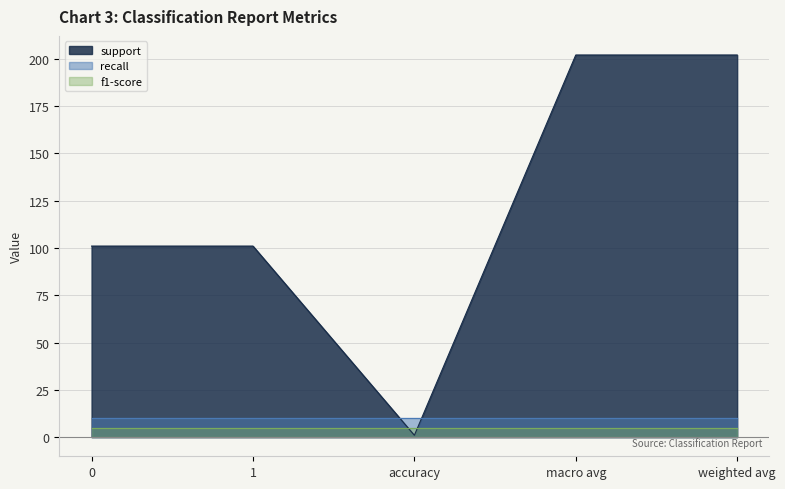

The support series shows 101 at 0. True or false?

True